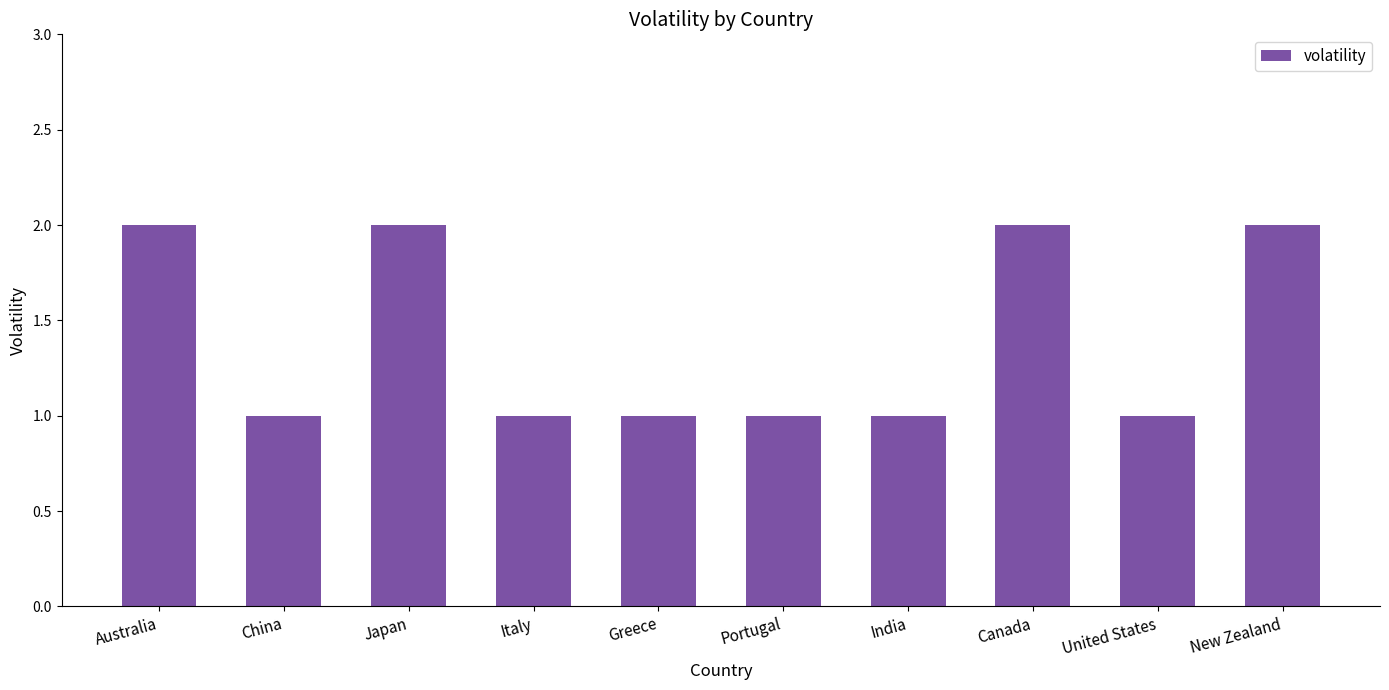

How many bars are there in total?

10